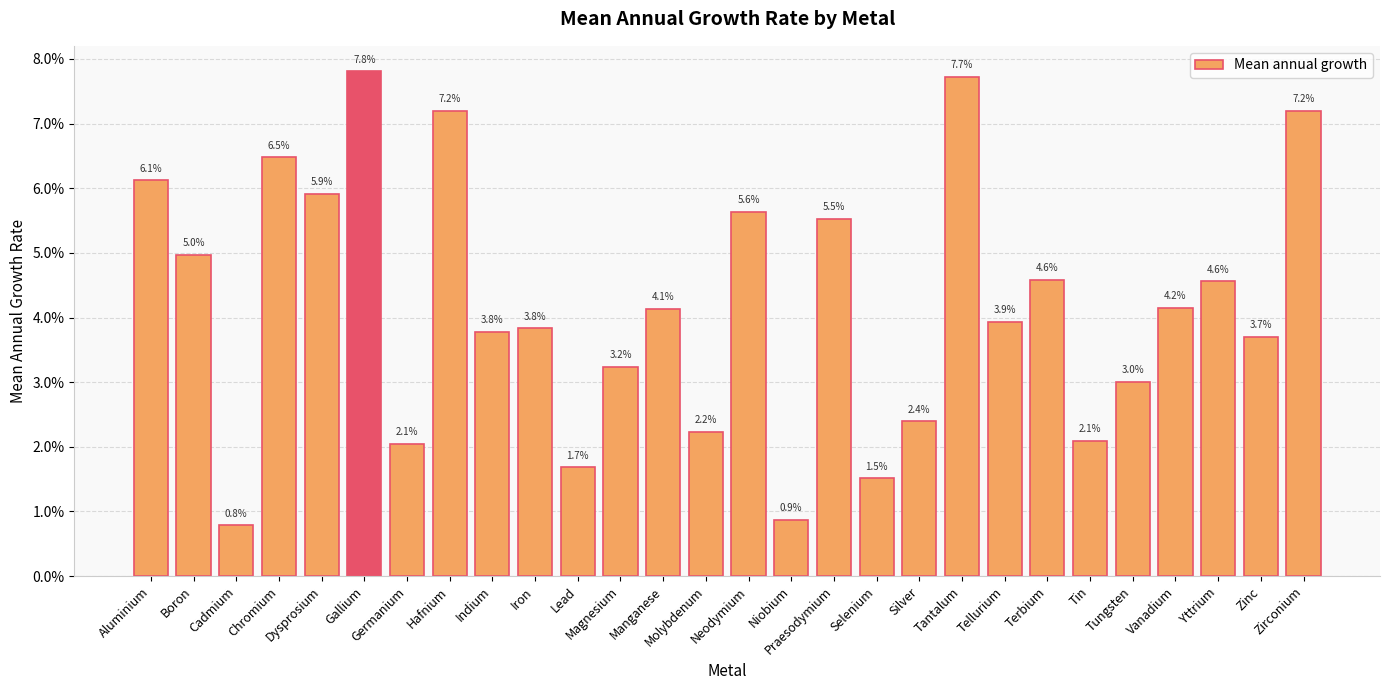

Are the bars horizontal?

No